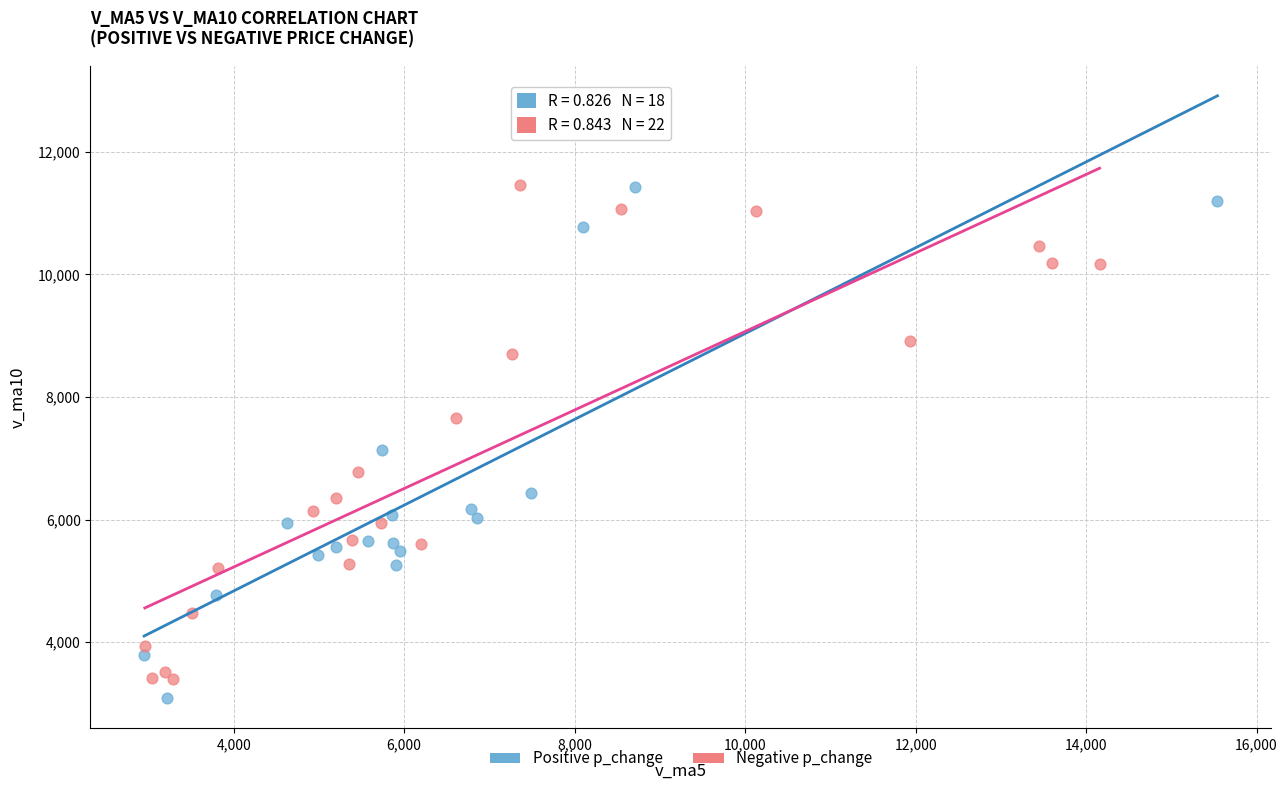

Which series has the largest Y range (max minus min)?

Positive p_change